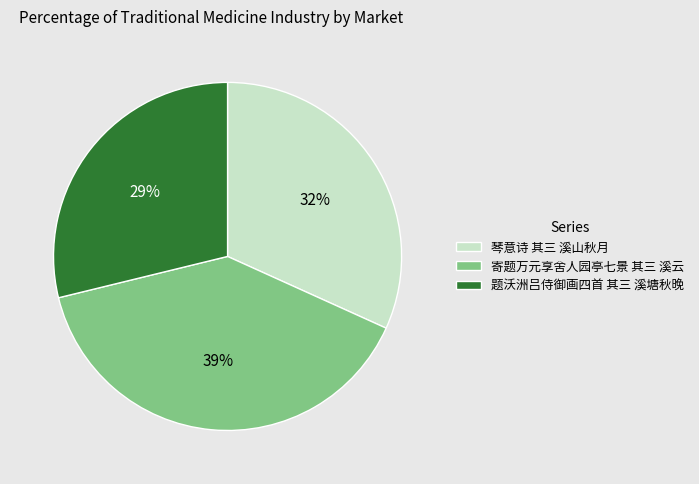

To the nearest percent, what is the combined percentage of 琴意诗 其三 溪山秋月 and 题沃洲吕侍御画四首 其三 溪塘秋晚?

61%